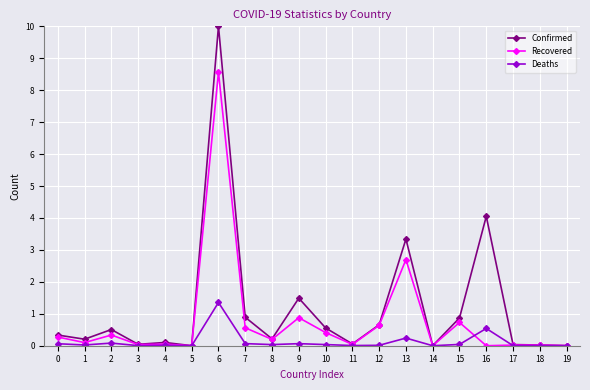

Which label corresponds to the largest value in the chart?

6